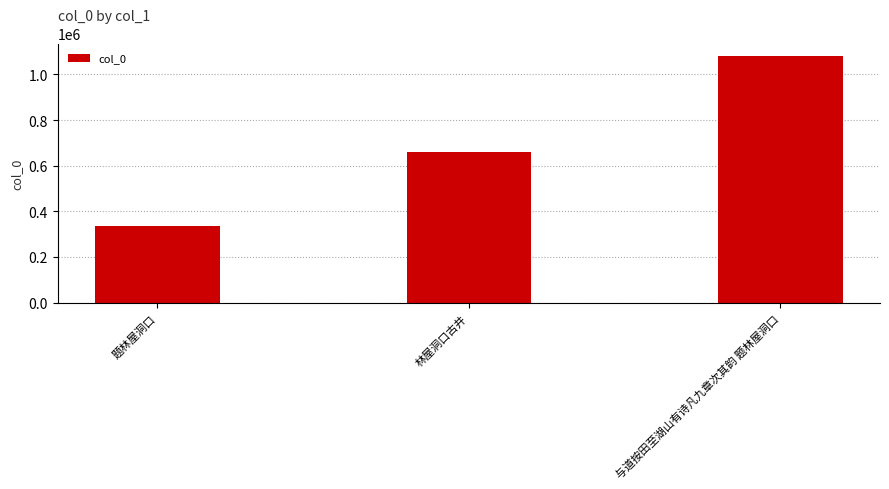

What value does the data have at 题林屋洞口?

335180